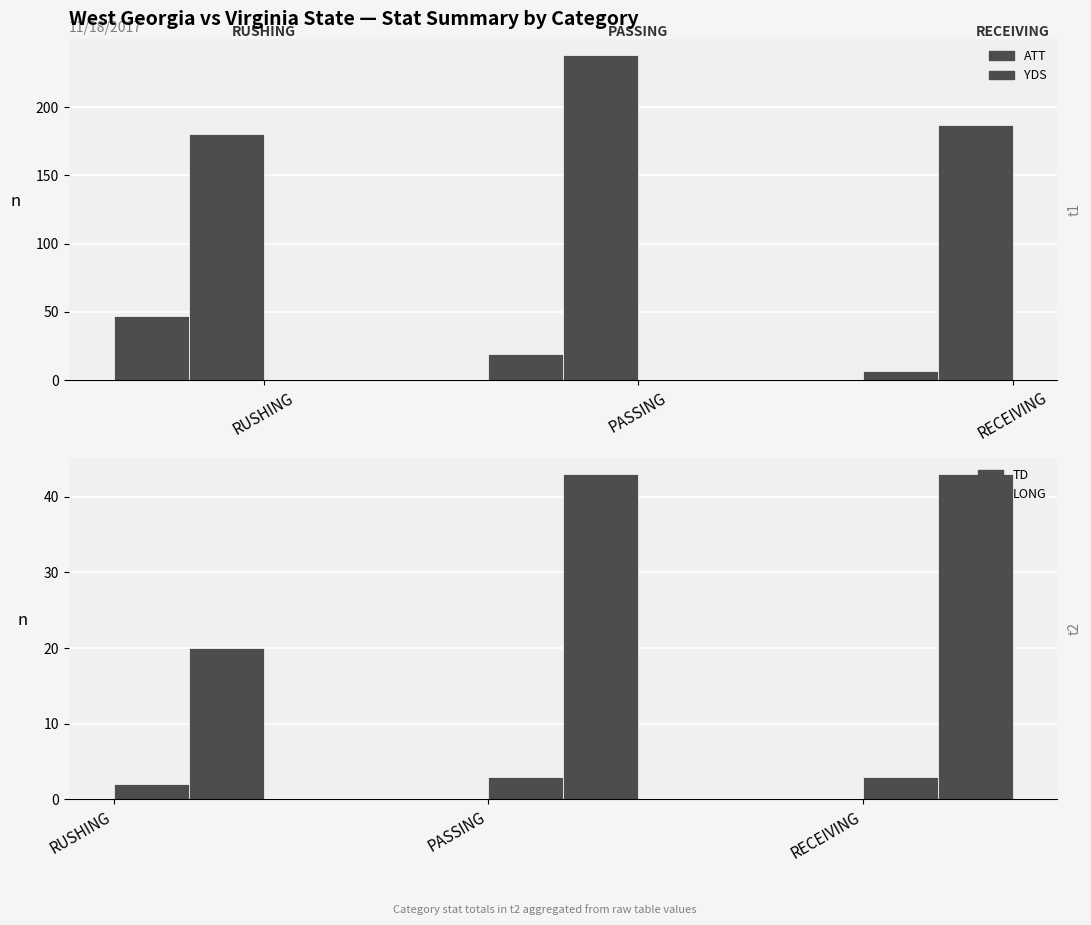

What is the label of the 1st bar from the right?

RECEIVING